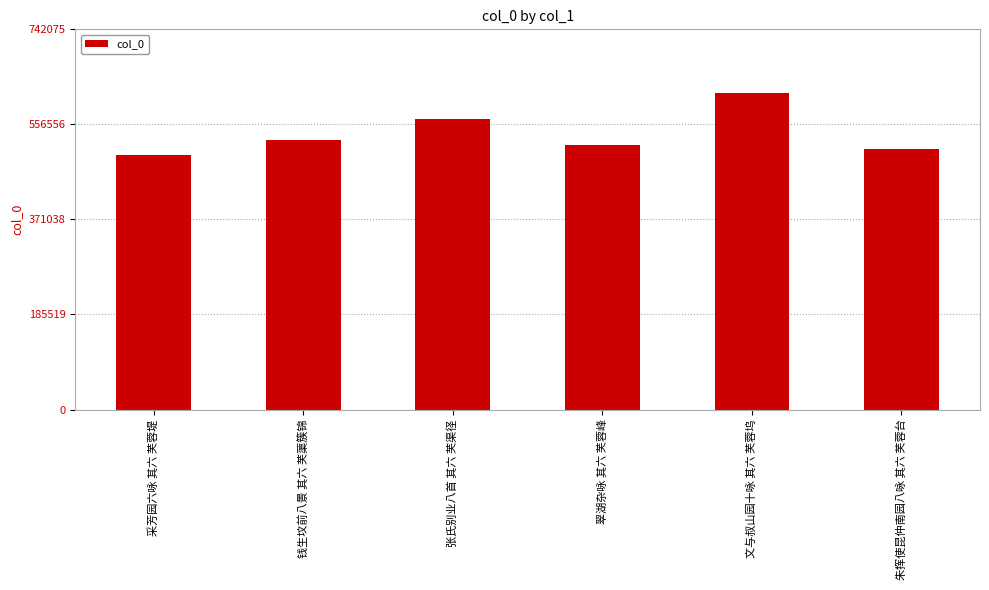

Which label corresponds to the largest value in the chart?

文与叔山园十咏 其六 芙蓉坞